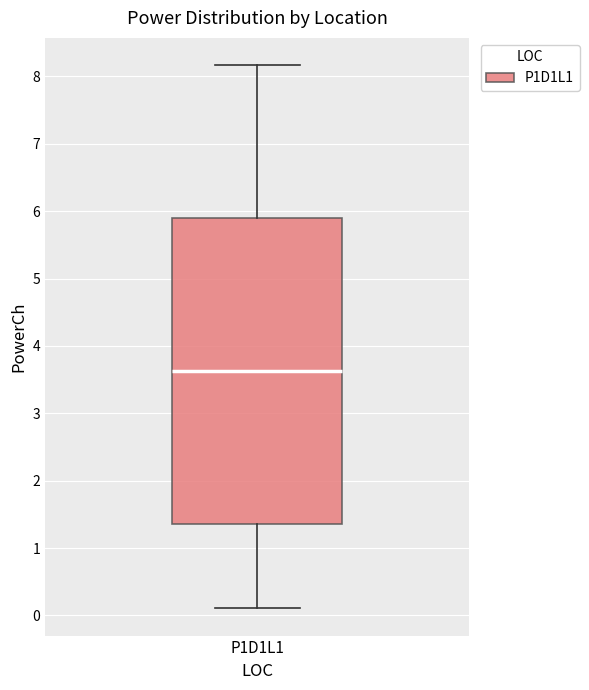

Transcribe this box plot: give where the median line is, the range the box spans, and where the two whiskers end, as read against the y-axis. The values are not printed on the chart, so give them approximately, as read against the axis.

median 3.6, box 1.4 to 5.9, whiskers 0.1 to 8.2